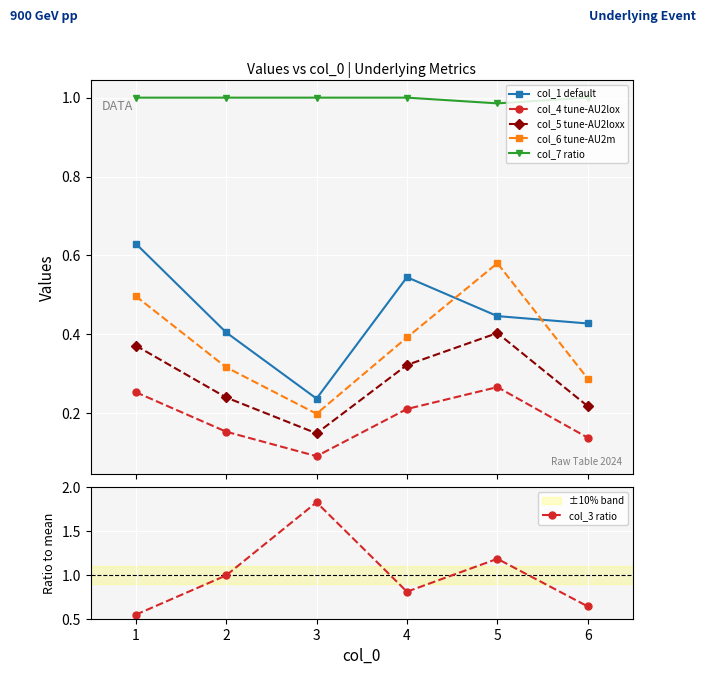

At how many categories does at least one series exceed 0?

6